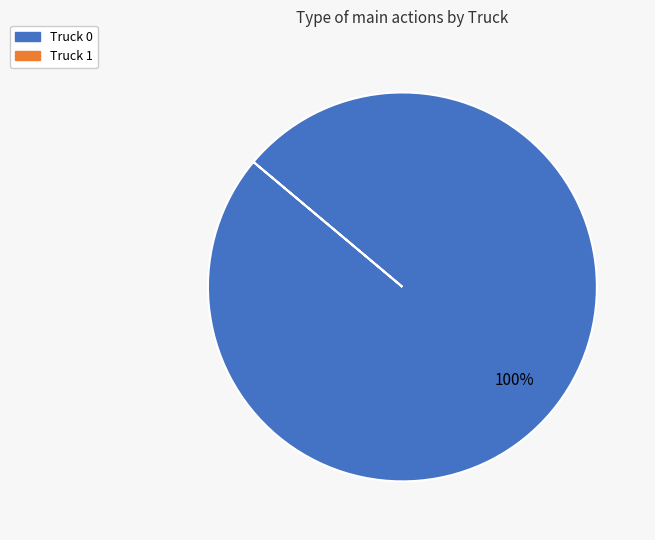

Is there a majority slice in this chart?

Yes